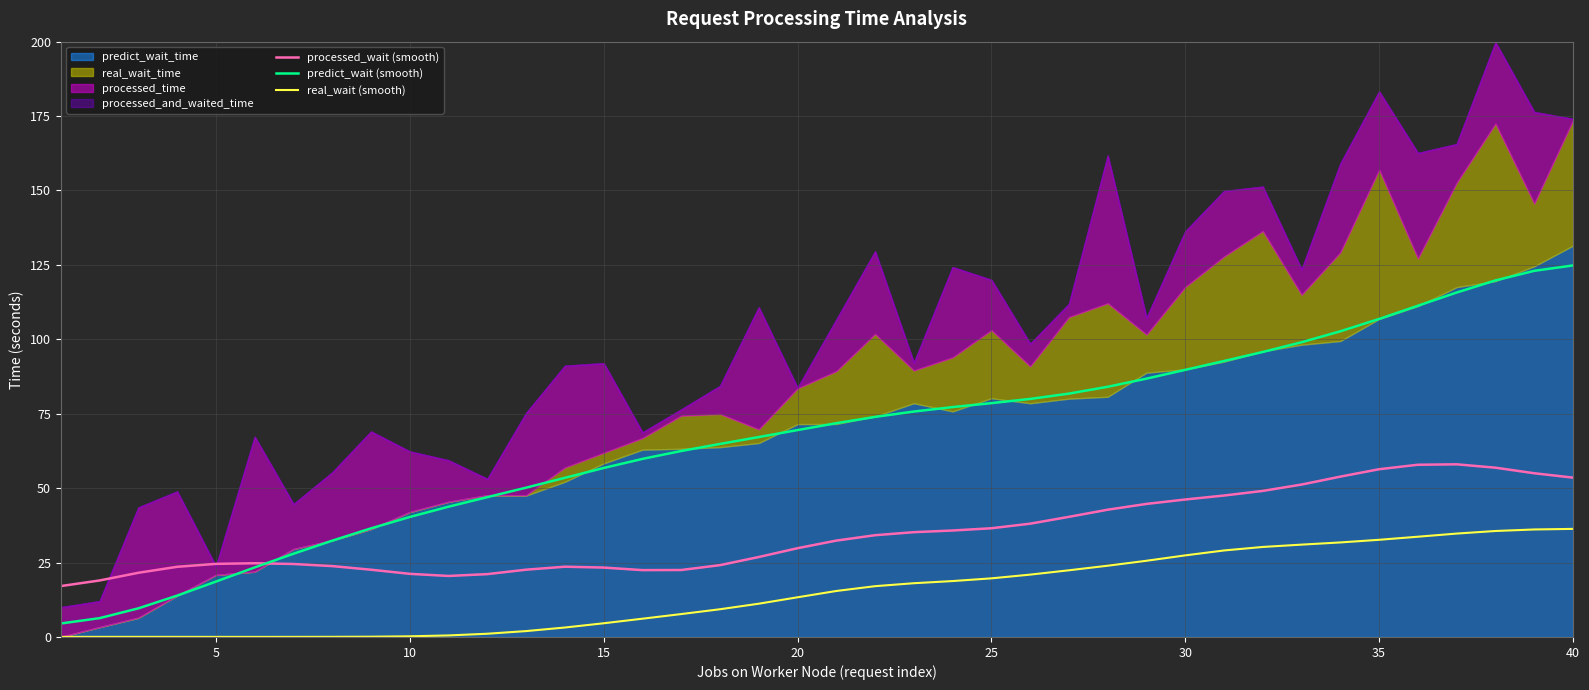

Is it true that processed_wait (smooth) equals 46.2 at 30?

True